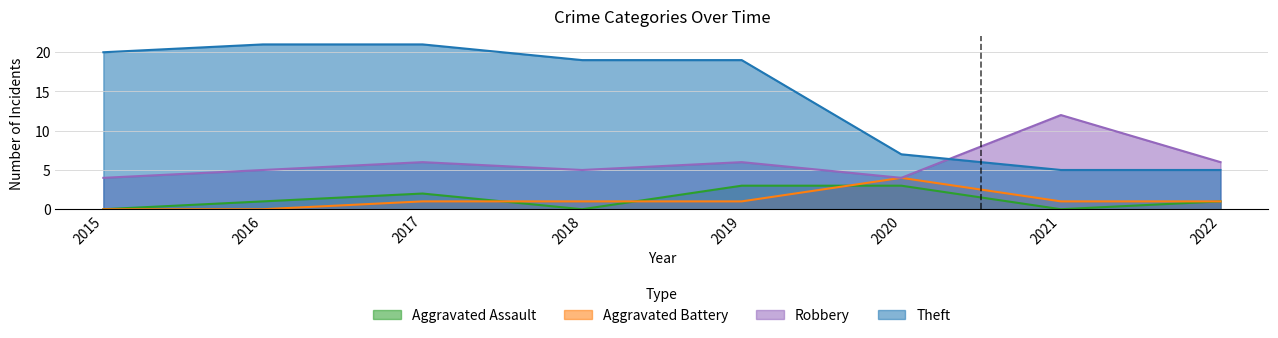

At 2020, list the series in order from largest to smallest.

Theft, Aggravated Battery, Robbery, Aggravated Assault